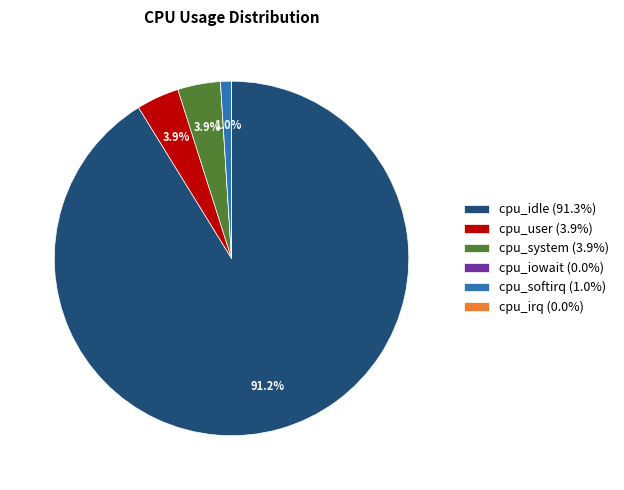

What percentage is NOT represented by cpu_user (3.9%)?

96.1%